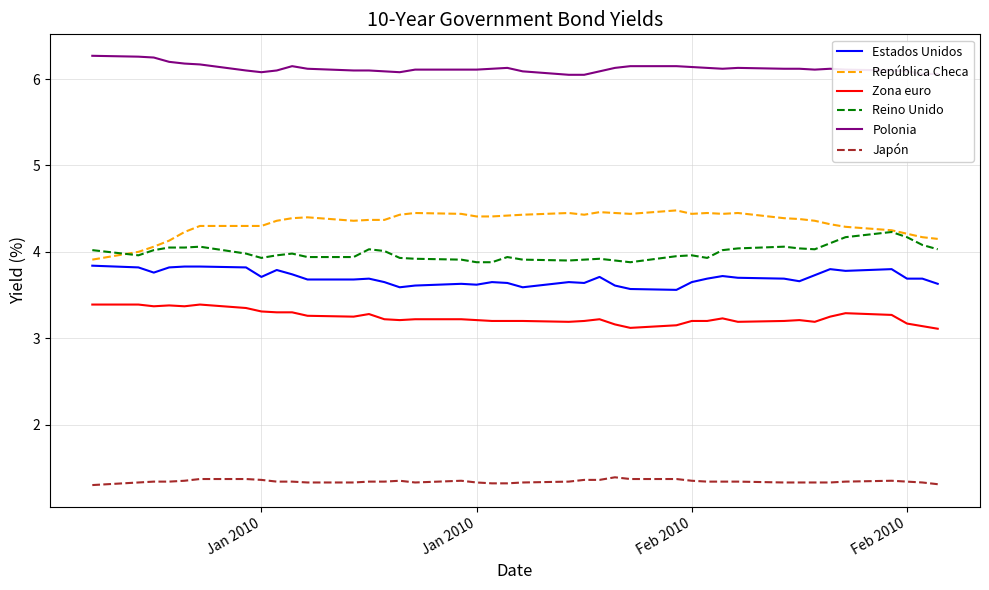

True or false: Japón and Reino Unido cross at least once.

False